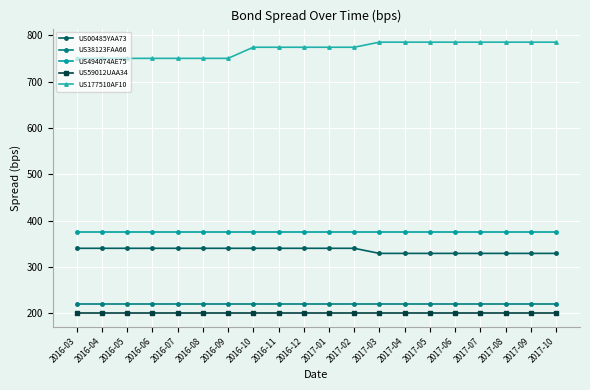

Which series changed the most between 2016-04 and 2017-04?

US177510AF10